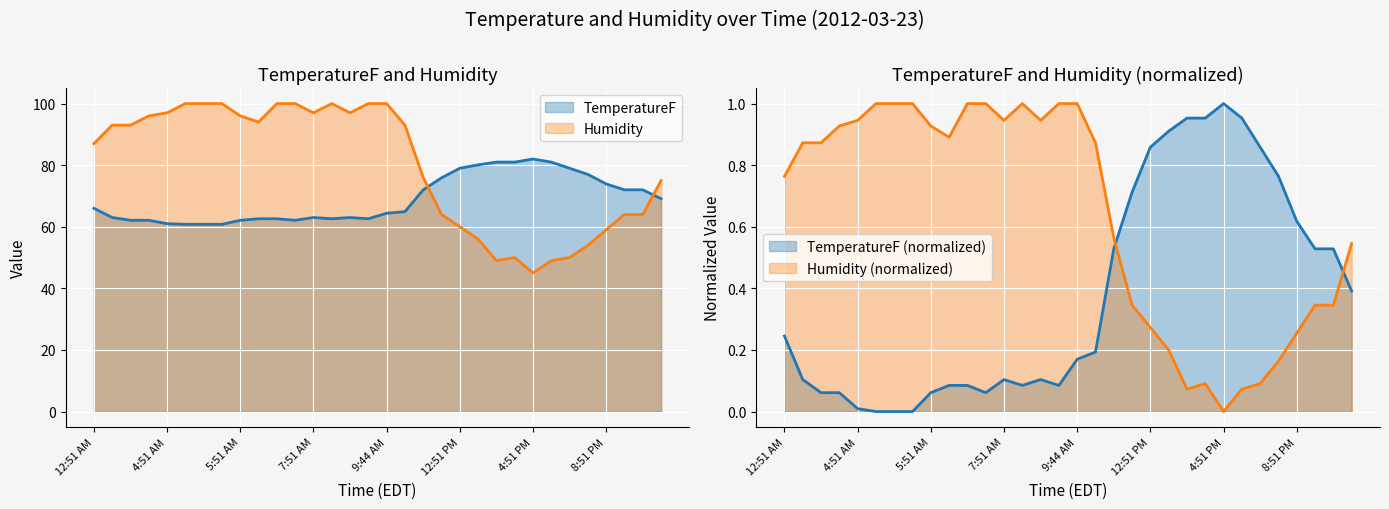

In Humidity, how many points are lower than both neighbors (excluding endpoints)?

5